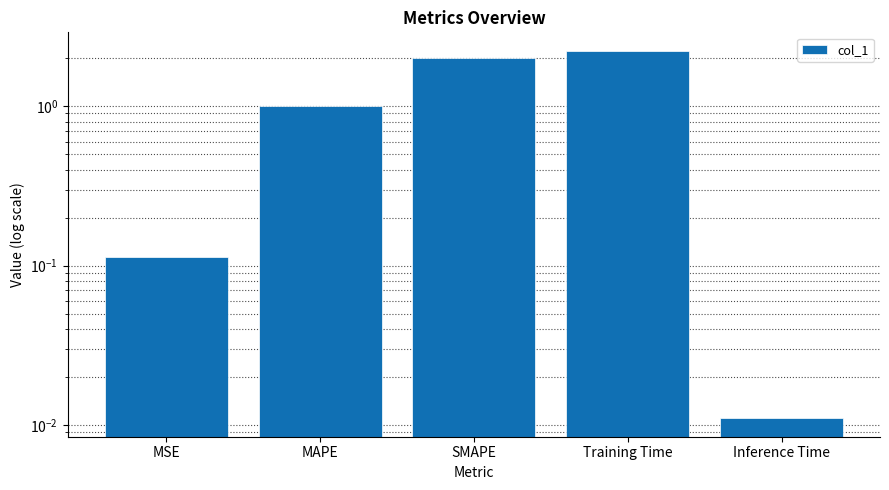

Between Training Time and MAPE, which is larger?

Training Time